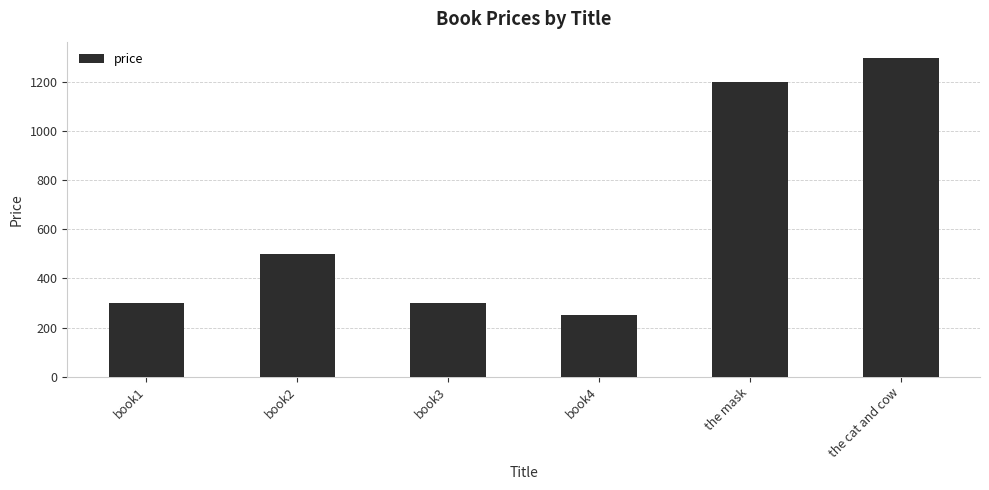

What is the smallest value displayed?

250